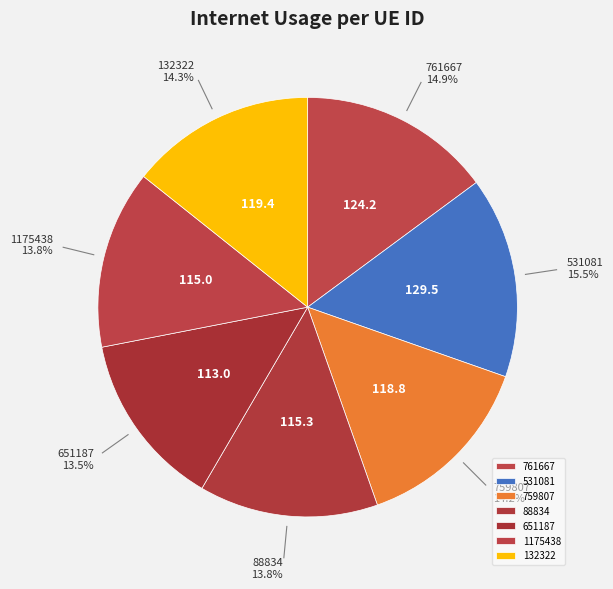

Between 651187 and 132322, which is larger?

132322